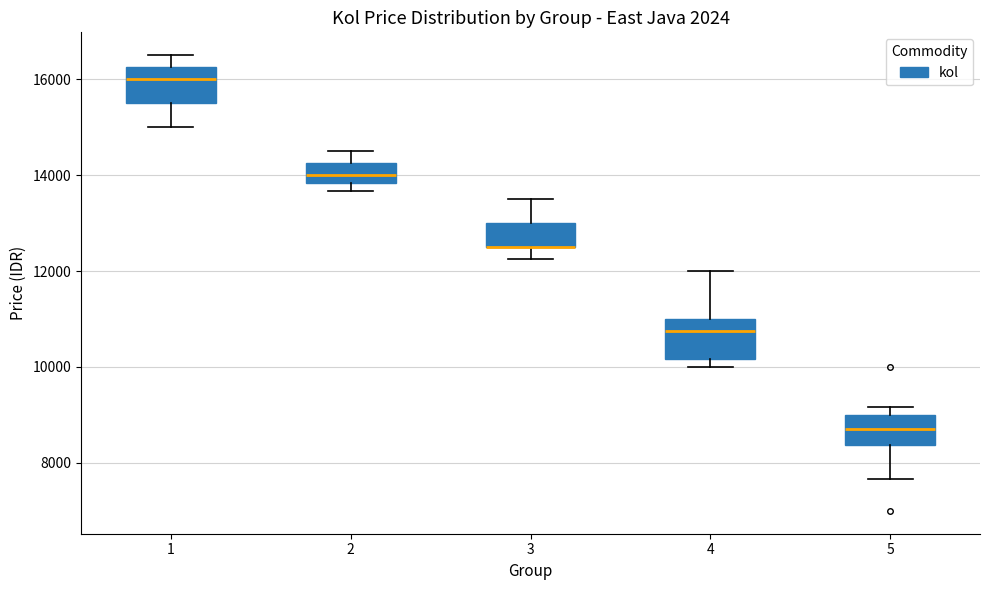

Reading left to right, read every box against the y-axis: the position of its median line, the range the box covers, and the ends of its whiskers. The values are not printed on the chart, so give them approximately, as read against the axis.

1: median 16000, box 15600 to 16200, whiskers 15000 to 16600
2: median 14000, box 13800 to 14200, whiskers 13600 to 14600
3: median 12600 (drawn on the box's lower edge), box 12600 to 13000, whiskers 12200 to 13600
4: median 10800, box 10200 to 11000, whiskers 10000 to 12000
5: median 8800, box 8400 to 9000, whiskers 7600 to 9200